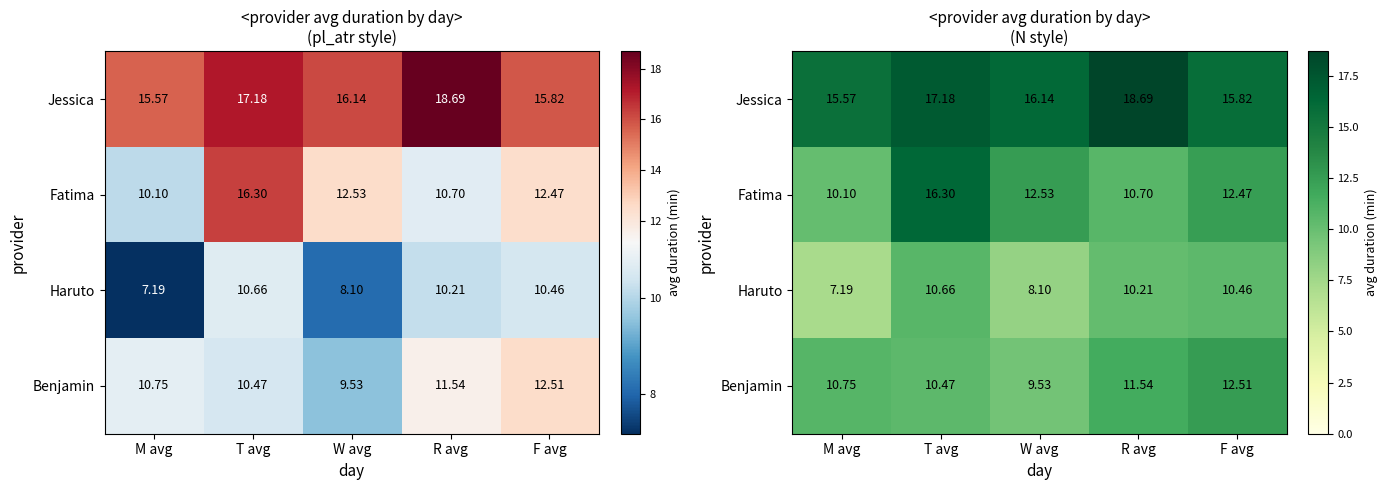

What is the sum of all Haruto values?

46.6